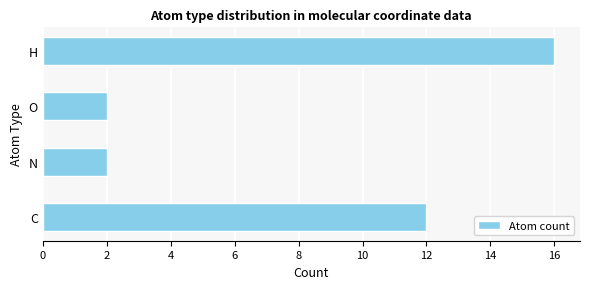

Reading top to bottom, transcribe all the data shown in this chart.

16	2	2	12